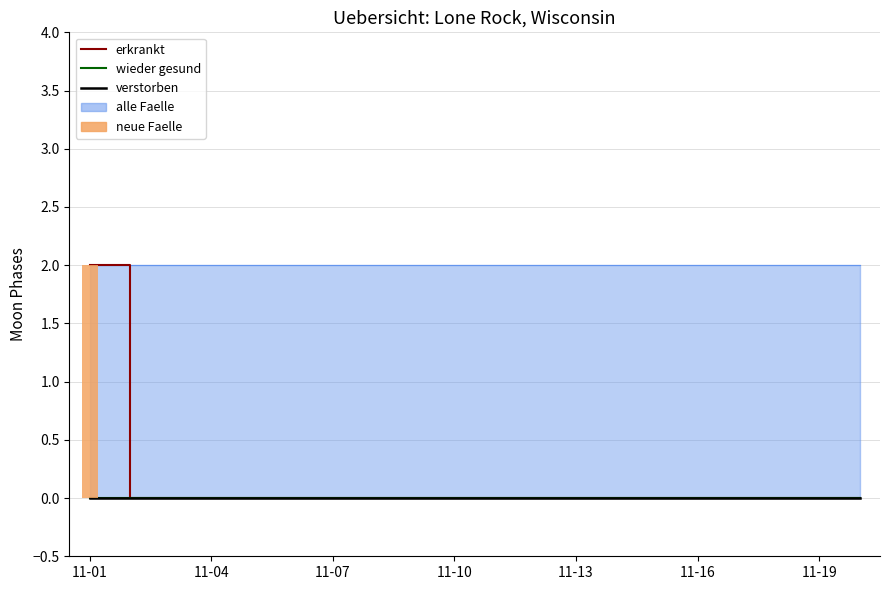

The value of erkrankt at 10 is 0. True or false?

True